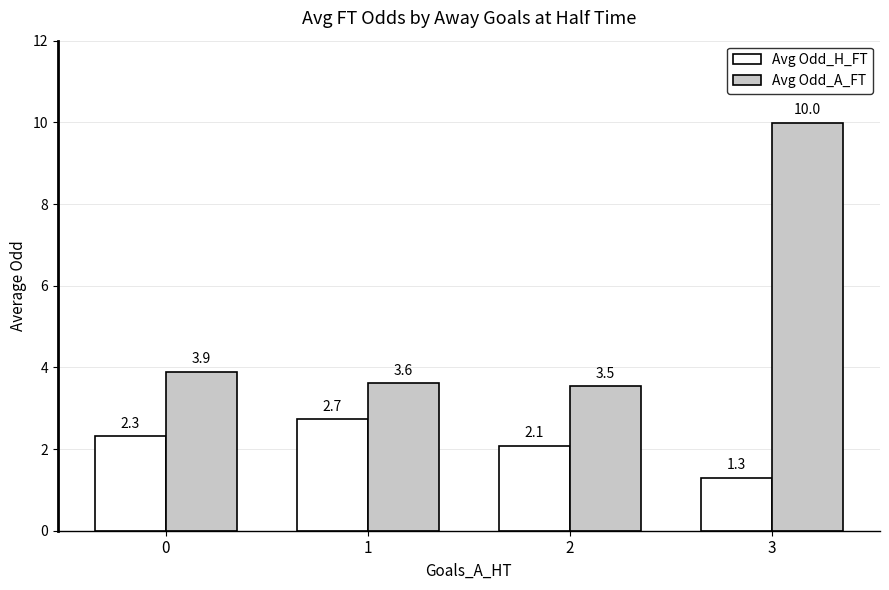

Reading right to left, list all the values displayed in this chart.

Avg Odd_H_FT: 3=1.3	2=2.1	1=2.7	0=2.3
Avg Odd_A_FT: 3=10.0	2=3.5	1=3.6	0=3.9